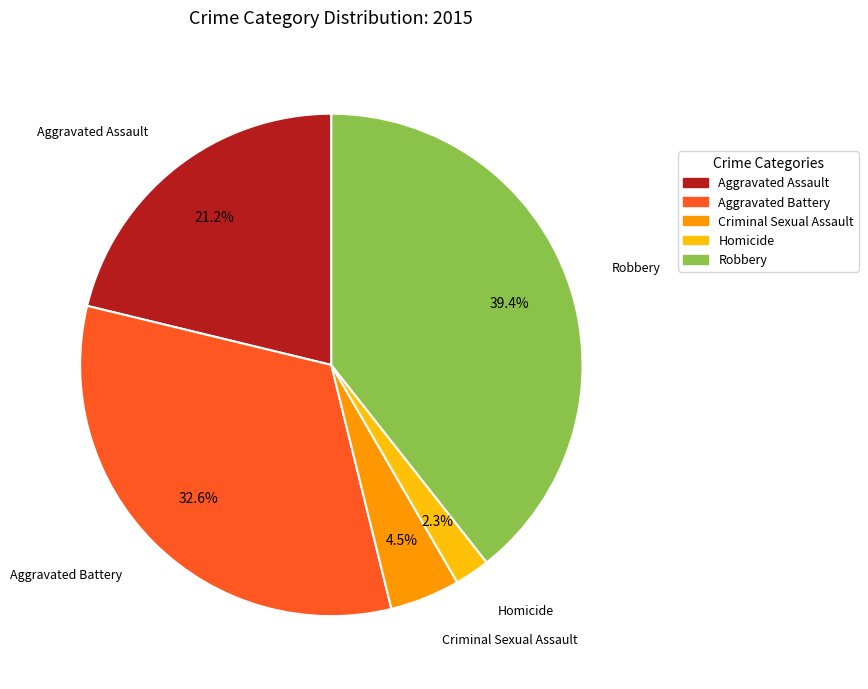

Which category has the smallest portion of the pie?

Homicide